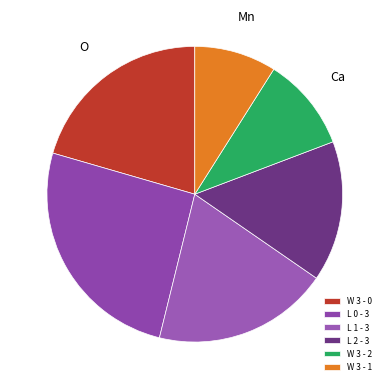

Does W 3 - 2 account for over 50% of the chart?

No